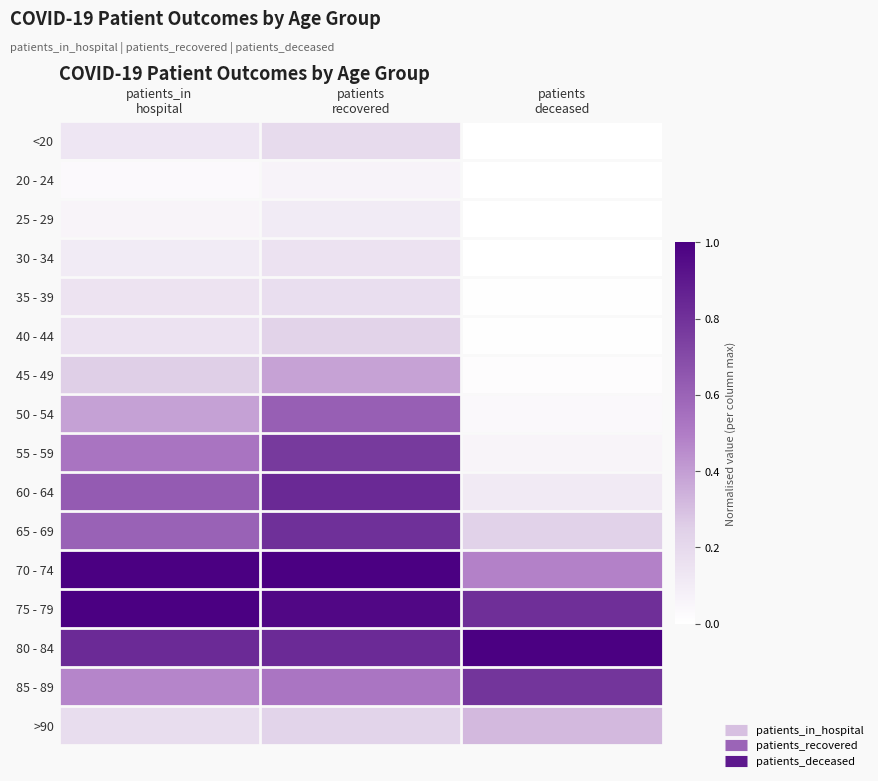

Reading left to right, what are all the values shown in this chart?

<20: patients_in
hospital=0.1	patients
recovered=0.2	patients
deceased=0.0
20 - 24: patients_in
hospital=0.0	patients
recovered=0.1	patients
deceased=0.0
25 - 29: patients_in
hospital=0.1	patients
recovered=0.1	patients
deceased=0.0
30 - 34: patients_in
hospital=0.1	patients
recovered=0.2	patients
deceased=0.0
35 - 39: patients_in
hospital=0.1	patients
recovered=0.2	patients
deceased=0.0
40 - 44: patients_in
hospital=0.1	patients
recovered=0.2	patients
deceased=0.0
45 - 49: patients_in
hospital=0.3	patients
recovered=0.4	patients
deceased=0.0
50 - 54: patients_in
hospital=0.4	patients
recovered=0.6	patients
deceased=0.0
55 - 59: patients_in
hospital=0.5	patients
recovered=0.8	patients
deceased=0.1
60 - 64: patients_in
hospital=0.6	patients
recovered=0.8	patients
deceased=0.1
65 - 69: patients_in
hospital=0.6	patients
recovered=0.8	patients
deceased=0.2
70 - 74: patients_in
hospital=1.0	patients
recovered=1.0	patients
deceased=0.5
75 - 79: patients_in
hospital=1.0	patients
recovered=1.0	patients
deceased=0.8
80 - 84: patients_in
hospital=0.8	patients
recovered=0.8	patients
deceased=1.0
85 - 89: patients_in
hospital=0.5	patients
recovered=0.5	patients
deceased=0.8
>90: patients_in
hospital=0.2	patients
recovered=0.2	patients
deceased=0.3